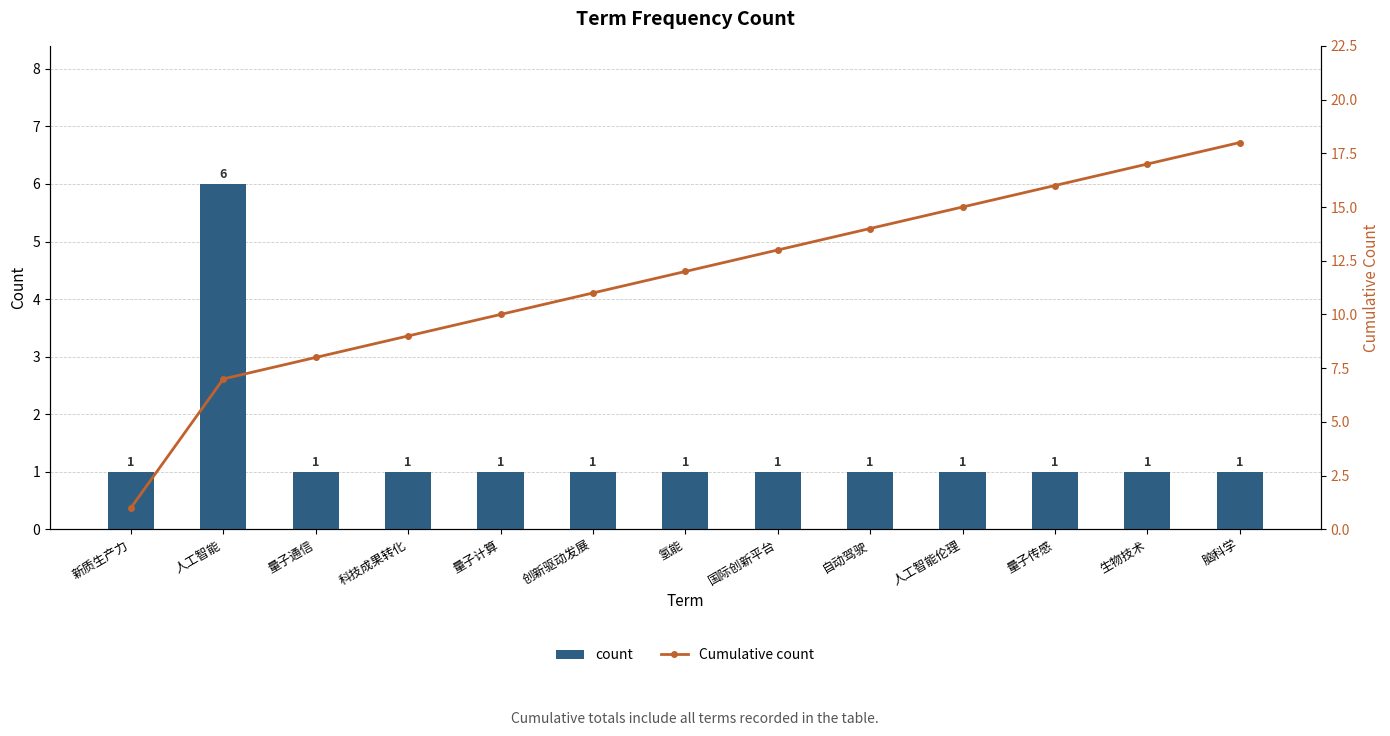

Reading left to right, list all the values displayed in this chart.

count: 新质生产力=1	人工智能=6	量子通信=1	科技成果转化=1	量子计算=1	创新驱动发展=1	氢能=1	国际创新平台=1	自动驾驶=1	人工智能伦理=1	量子传感=1	生物技术=1	脑科学=1
Cumulative count: 新质生产力=1	人工智能=7	量子通信=8	科技成果转化=9	量子计算=10	创新驱动发展=11	氢能=12	国际创新平台=13	自动驾驶=14	人工智能伦理=15	量子传感=16	生物技术=17	脑科学=18